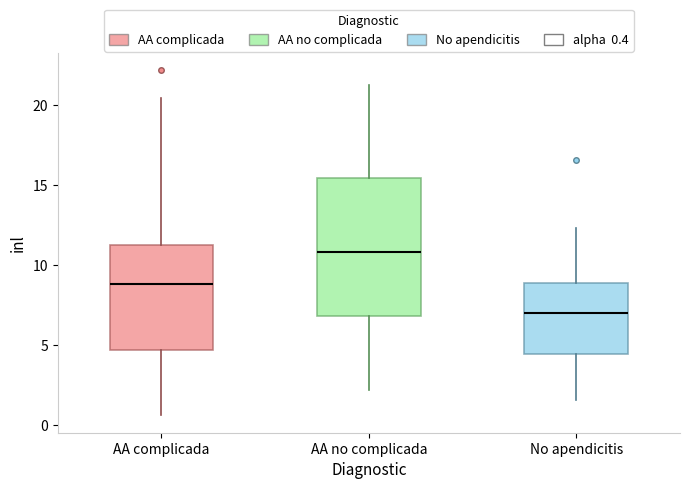

Where does the lower whisker of the box for AA no complicada end on the y-axis? The values are not printed on the chart, so give them approximately, as read against the axis.

2.0